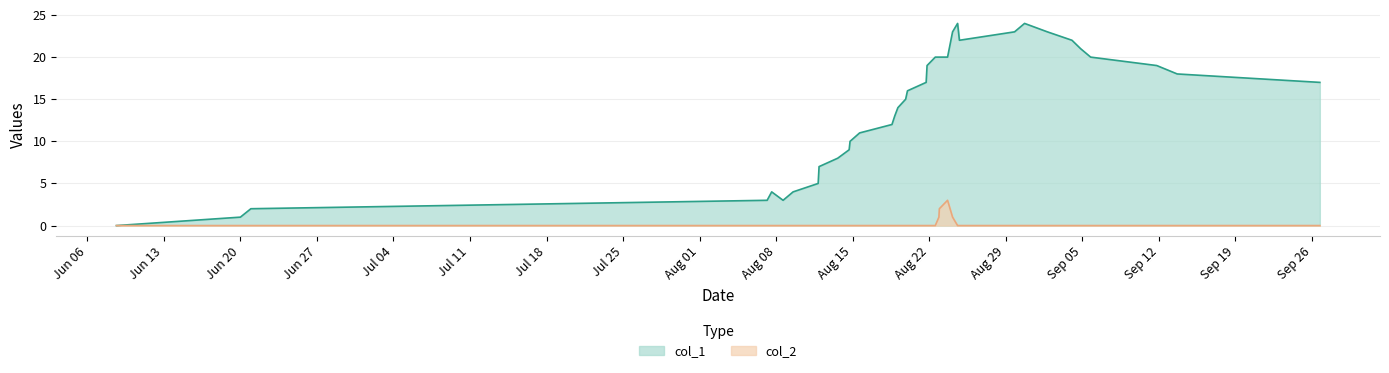

Which series has the largest total across all categories?

col_1